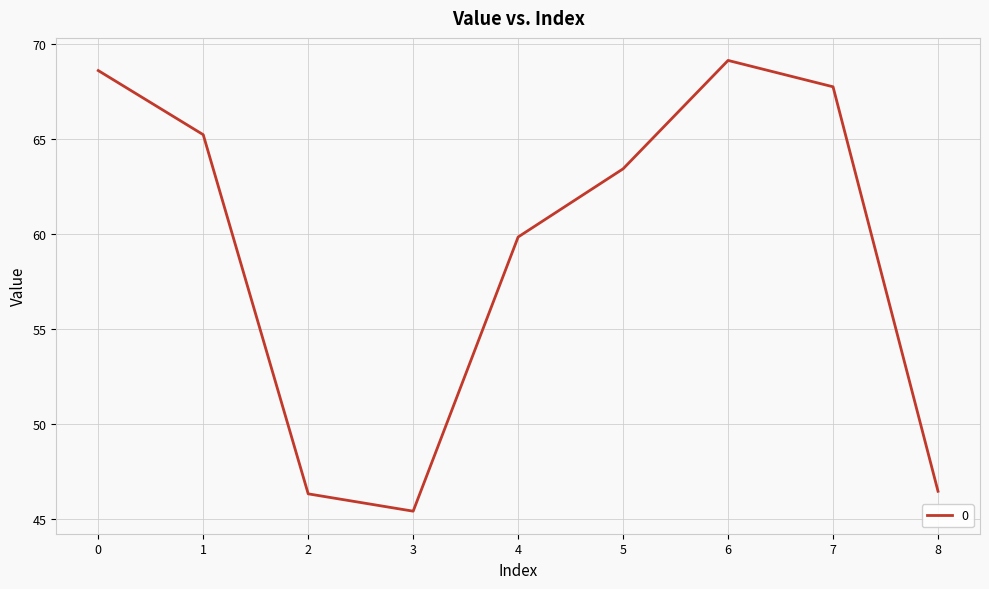

What is the minimum value shown in the chart?

45.4